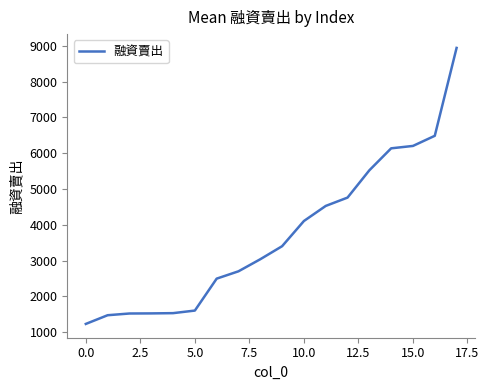

What is the difference between the maximum and second lowest values?

7467